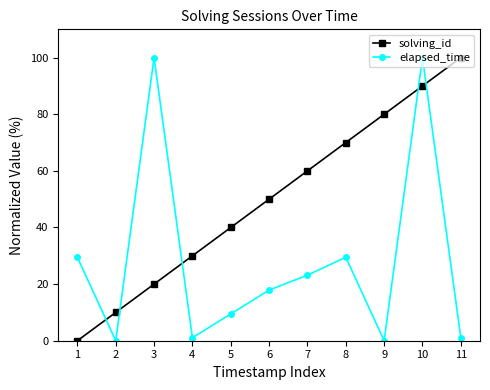

True or false: solving_id has more than 0 interior local peaks.

False